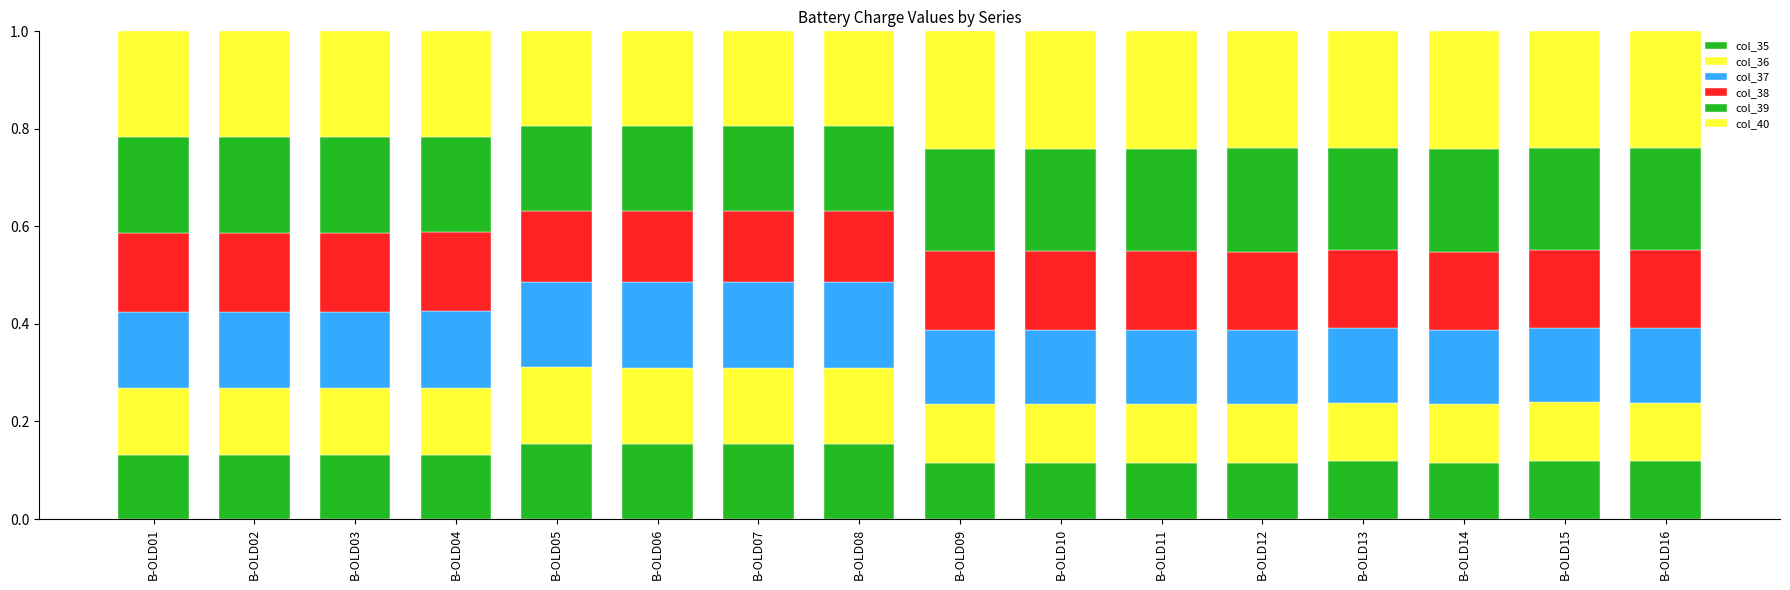

Count the number of data series in this chart.

6